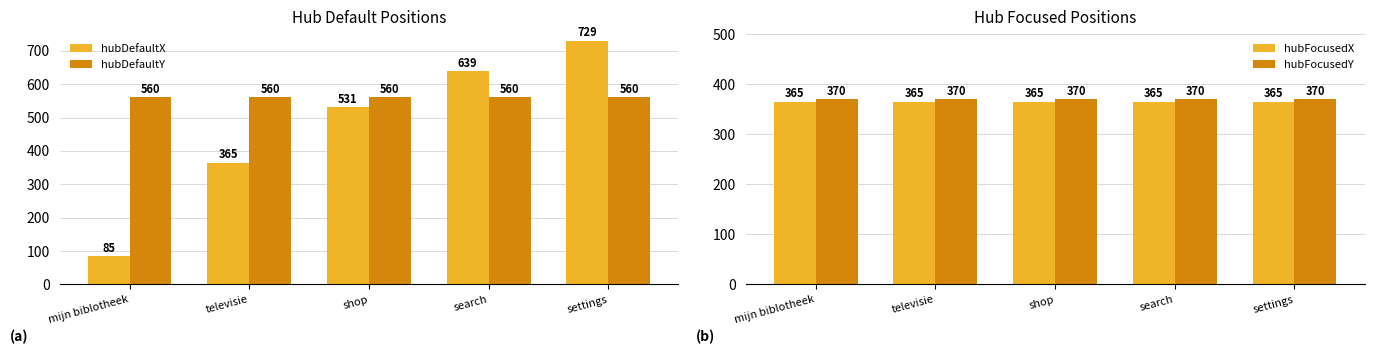

What are all the series names shown in the legend?

hubDefaultX, hubDefaultY, hubFocusedX, hubFocusedY